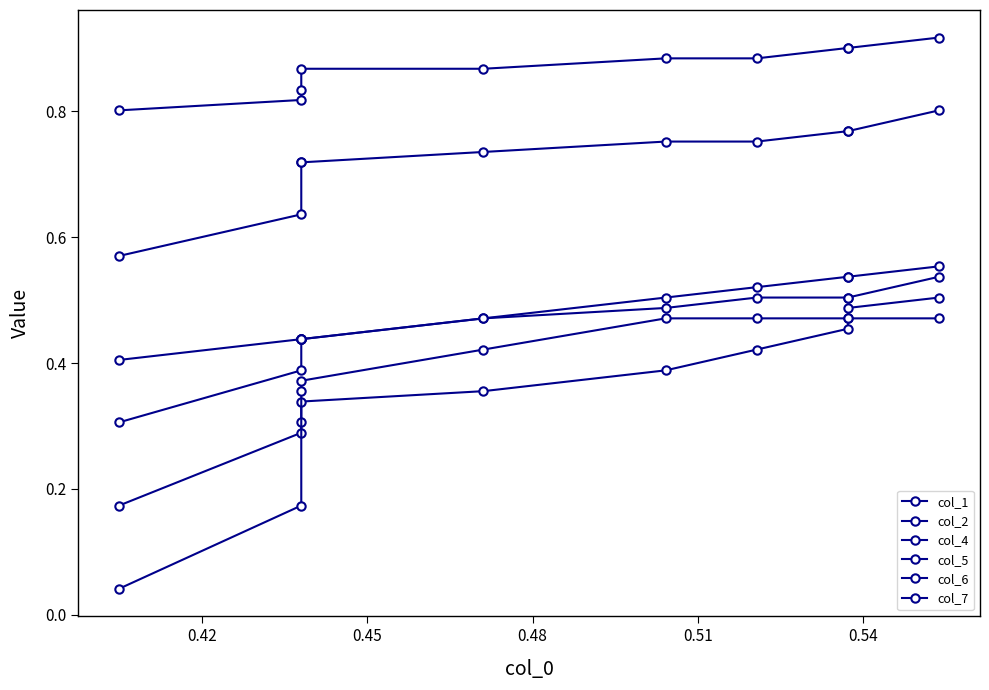

True or false: col_6 and col_1 cross at least once.

False